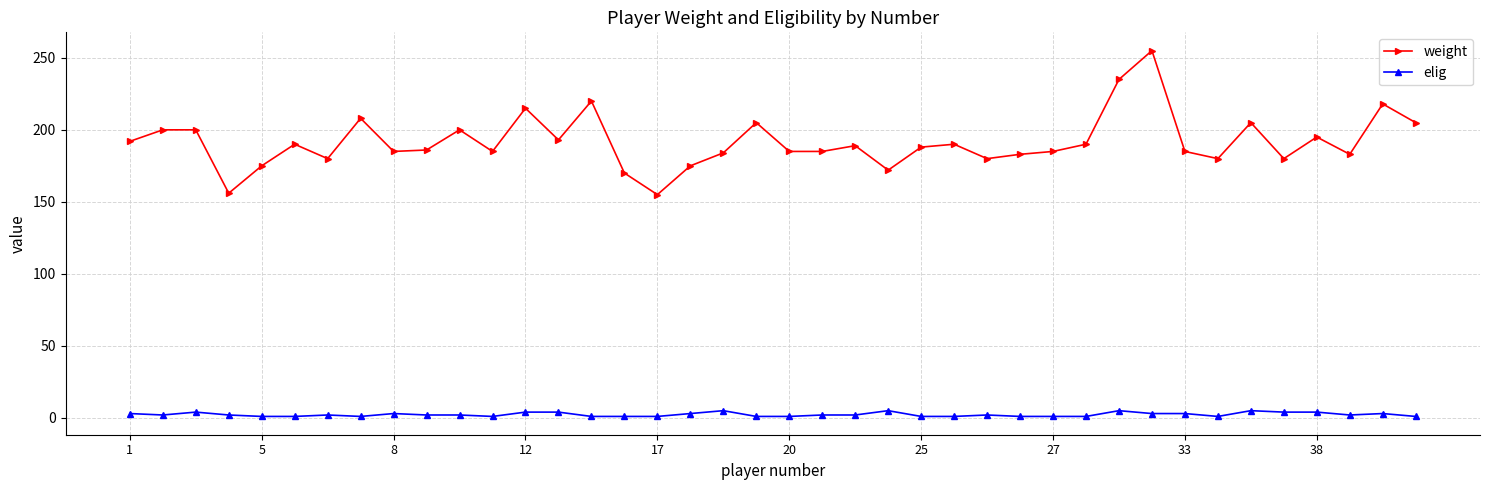

List the series in order of their peak value, lowest first.

elig, weight